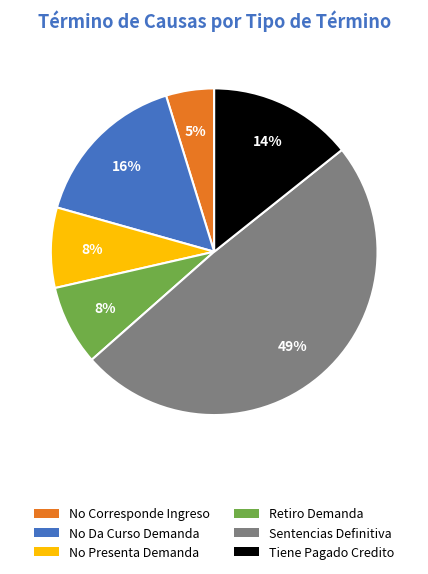

To the nearest percent, what is the combined percentage of No Corresponde Ingreso and Sentencias Definitiva?

54%